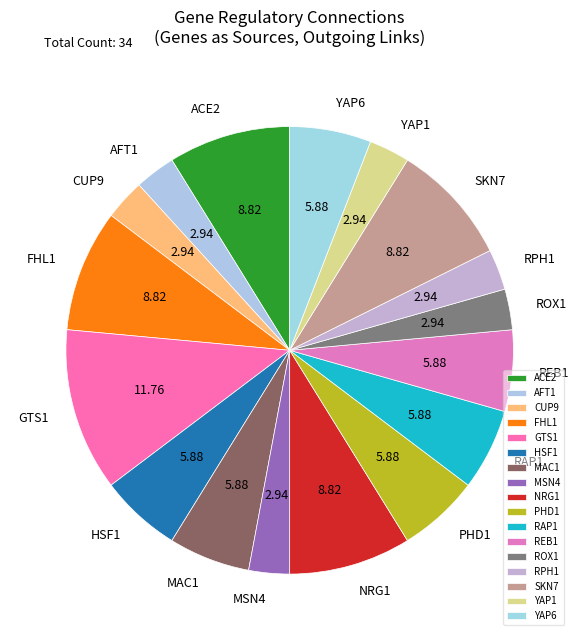

Combined, do YAP6 and MAC1 account for over 50%?

No